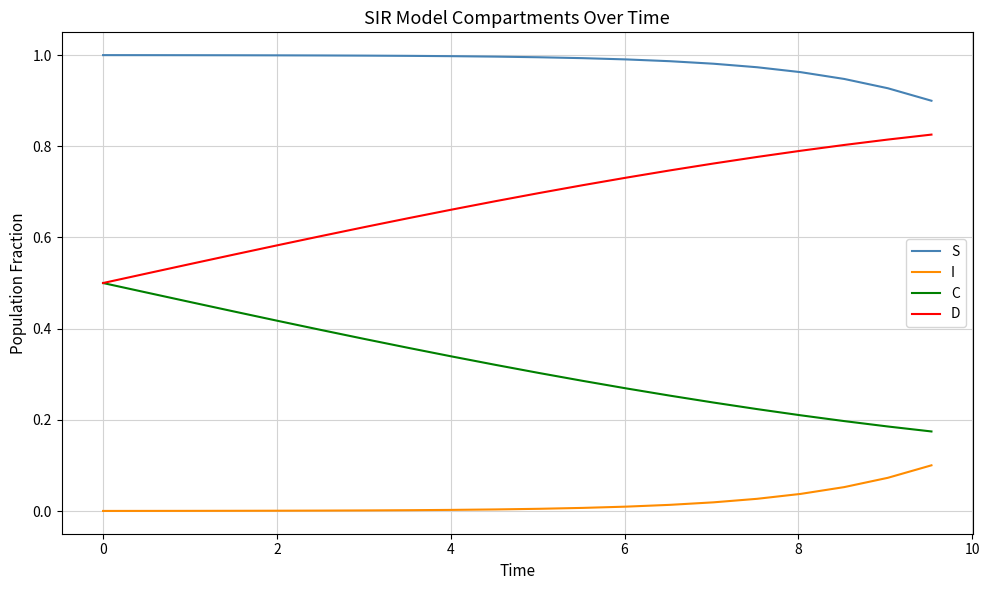

True or false: C and S cross at least once.

False